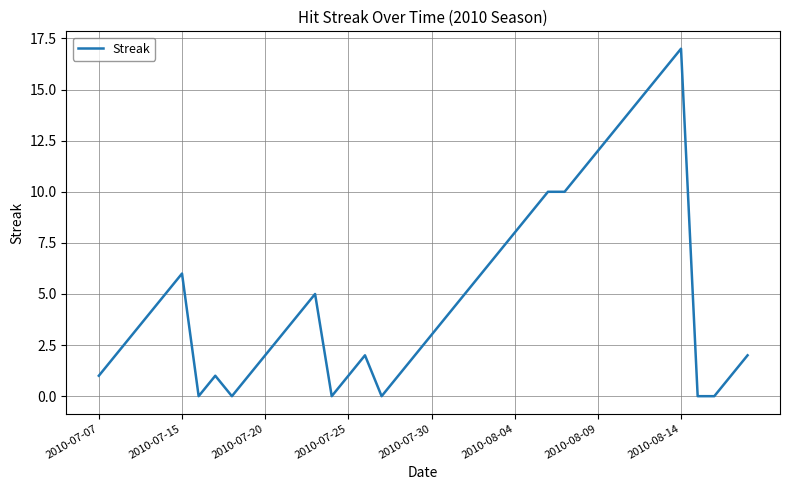

What is the greatest value displayed?

17